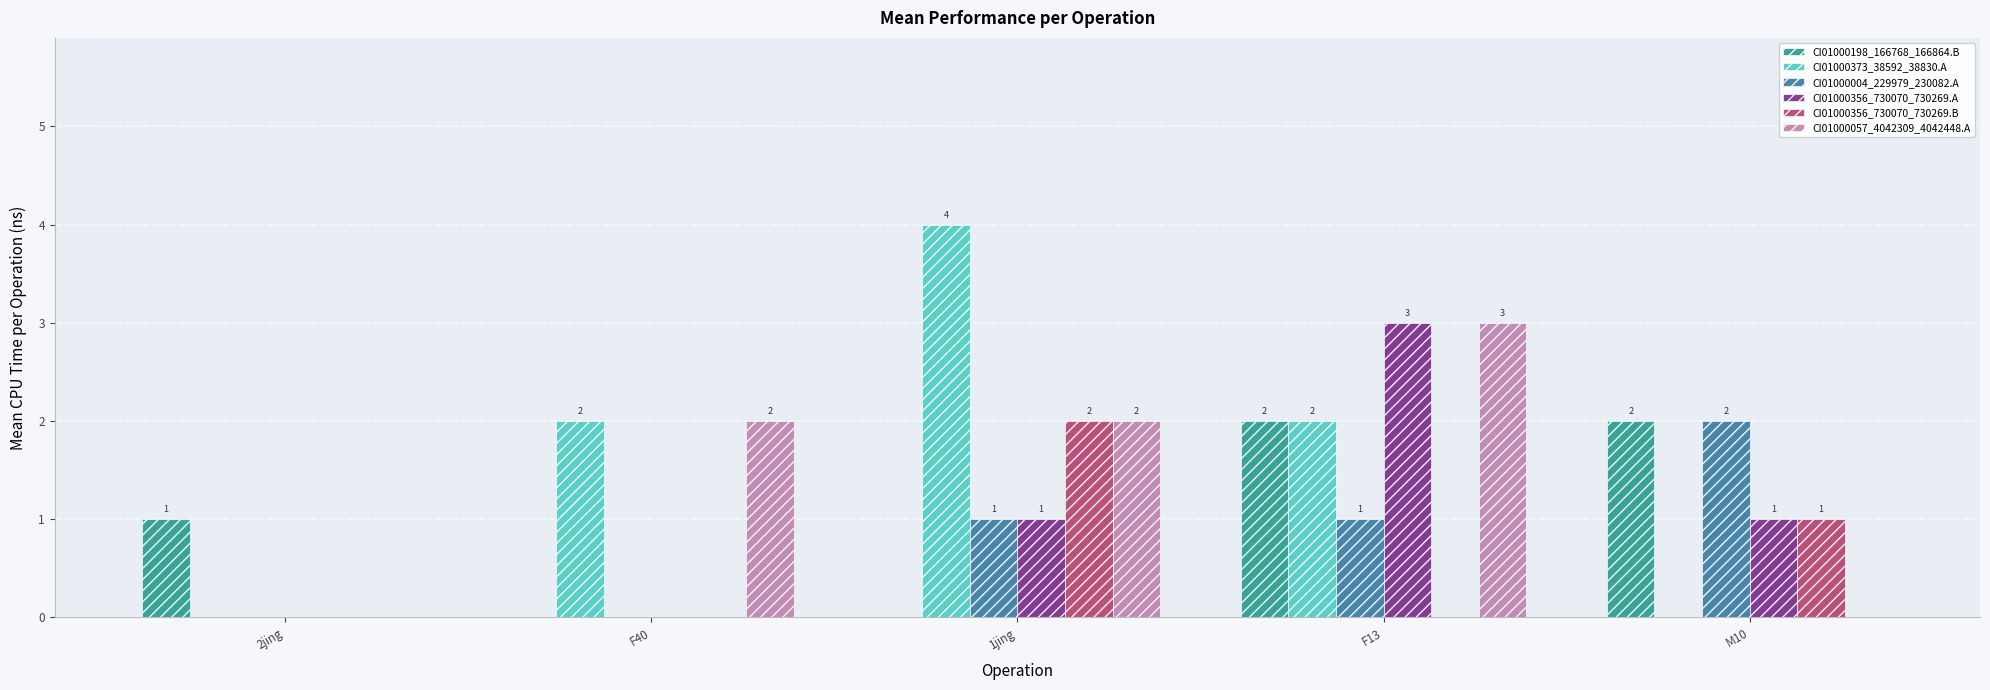

What is the spread (max minus min) of values at 1jing?

4